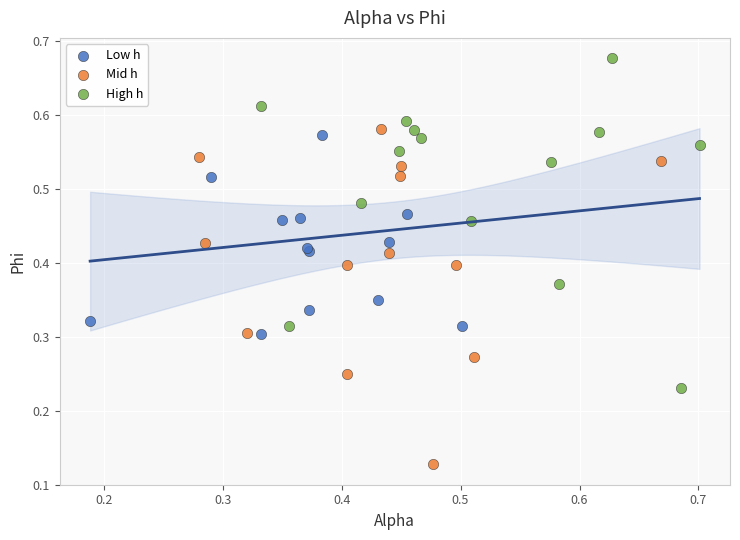

Which series contains the highest Y value?

High h